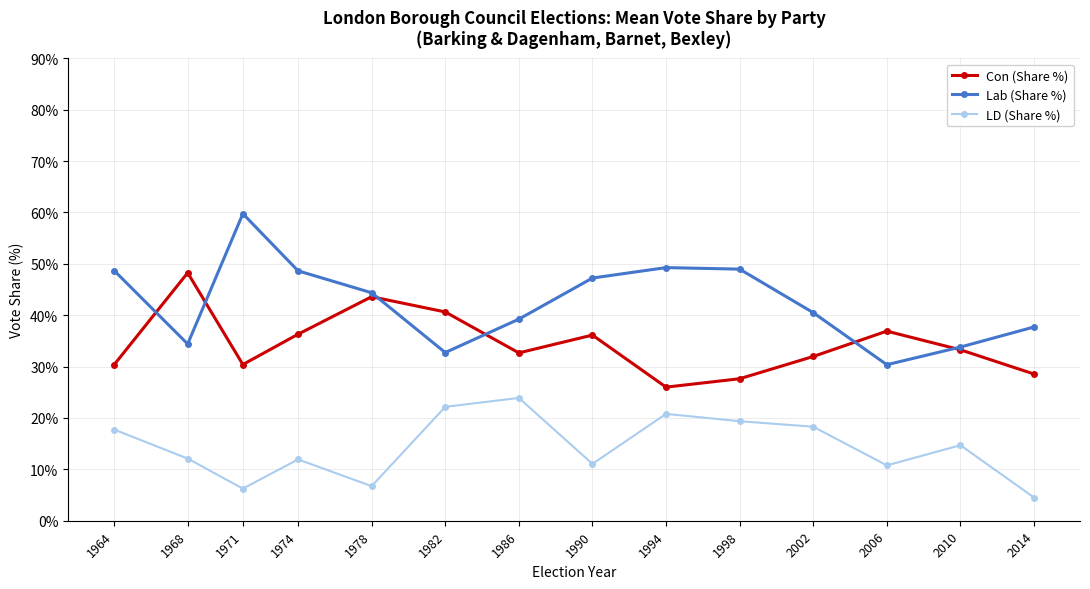

How many distinct data groups are displayed?

3